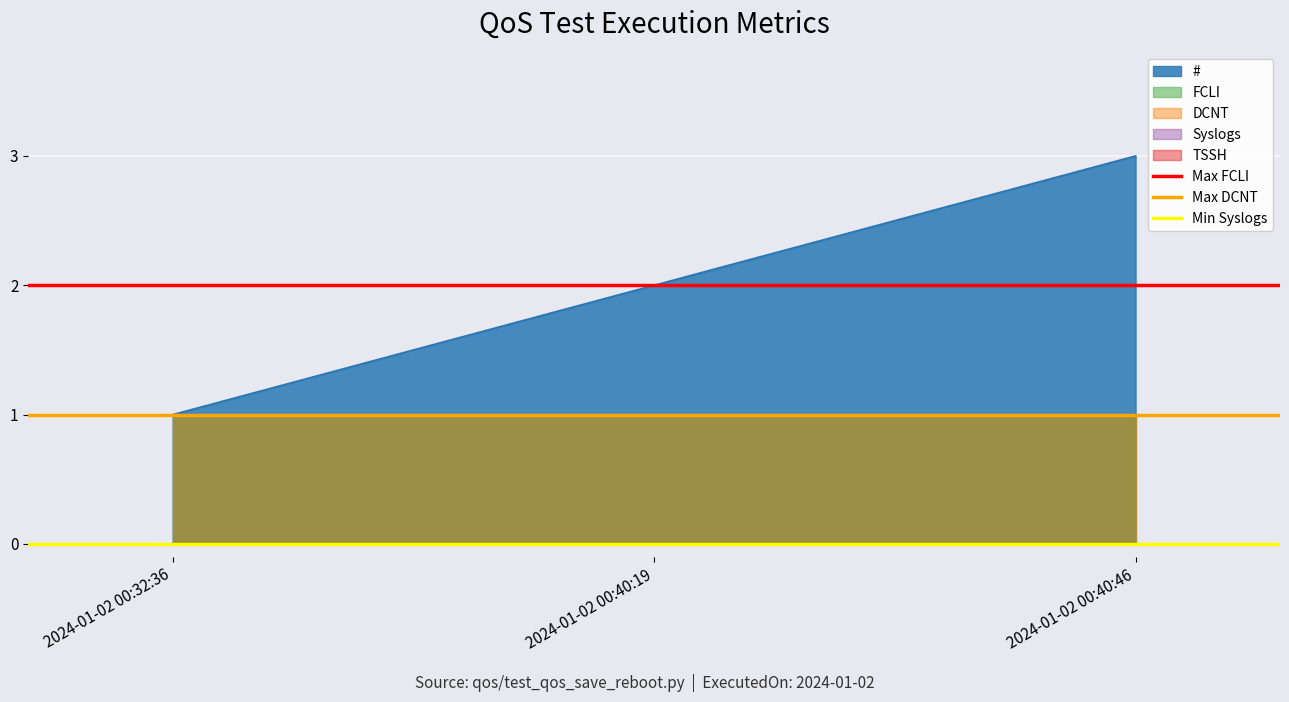

Which category has the highest value across all series?

2024-01-02 00:32:36